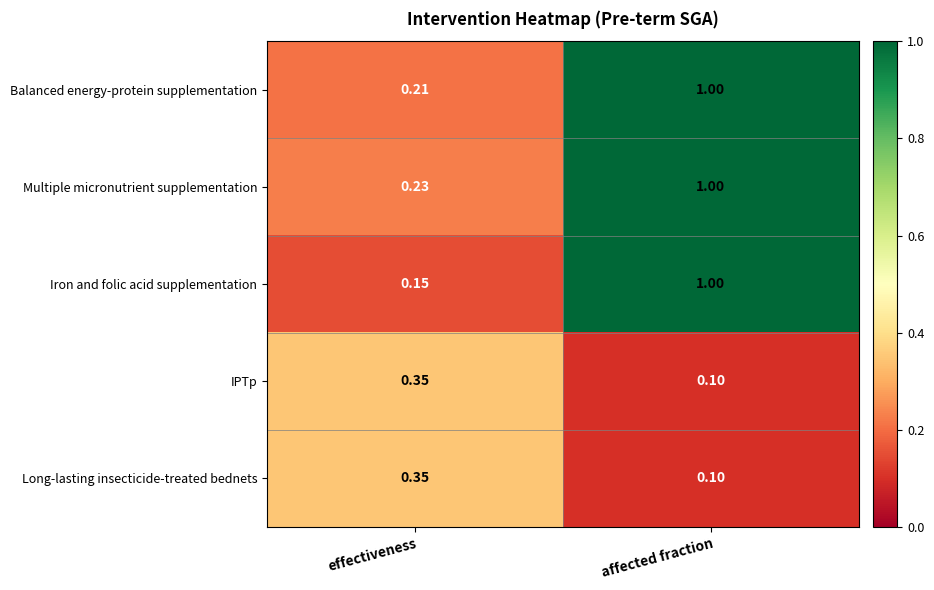

Rank the categories by Multiple micronutrient supplementation value from lowest to highest.

effectiveness, affected fraction